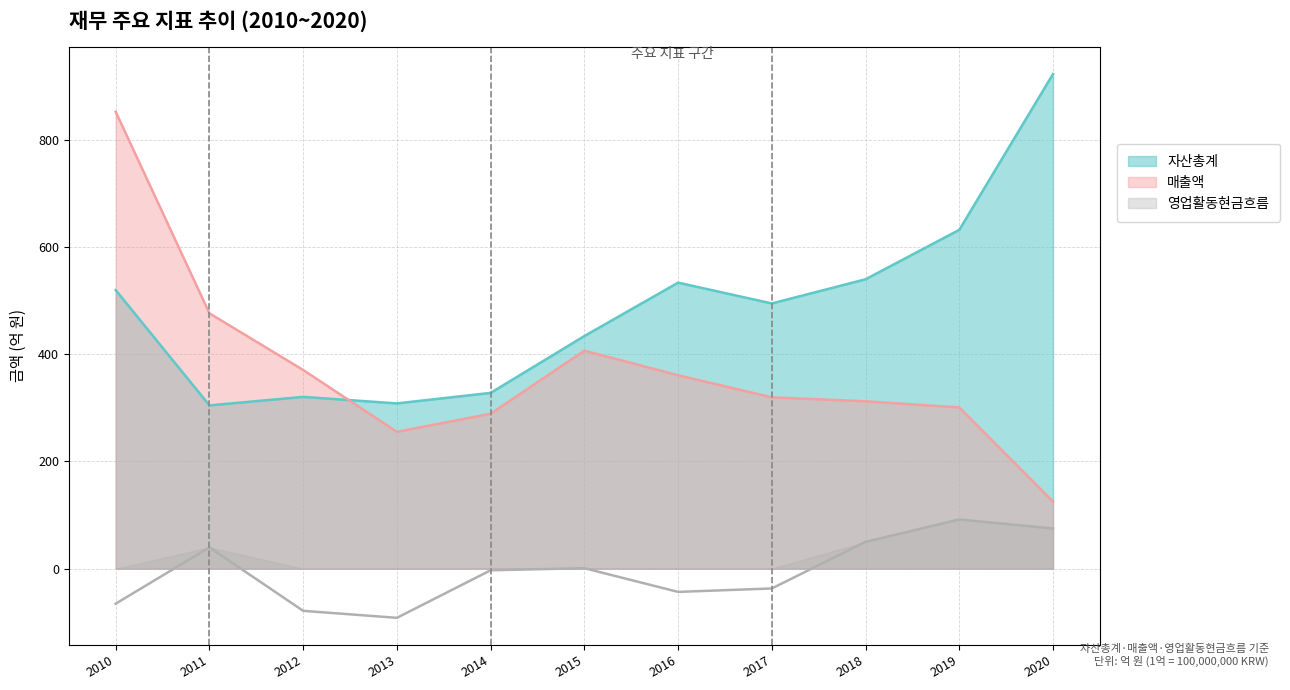

Reading left to right, list all the values displayed in this chart.

자산총계: 2010=519.9	2011=304.7	2012=320.6	2013=308.4	2014=328.1	2015=434.1	2016=533.8	2017=495.0	2018=540.1	2019=632.4	2020=923.1
매출액: 2010=852.7	2011=476.5	2012=370.8	2013=255.4	2014=289.1	2015=406.7	2016=361.0	2017=319.7	2018=312.4	2019=300.9	2020=125.1
영업활동현금흐름: 2010=-65.4	2011=39.7	2012=-78.7	2013=-91.8	2014=-3.0	2015=0.9	2016=-43.4	2017=-37.0	2018=50.1	2019=91.8	2020=75.0